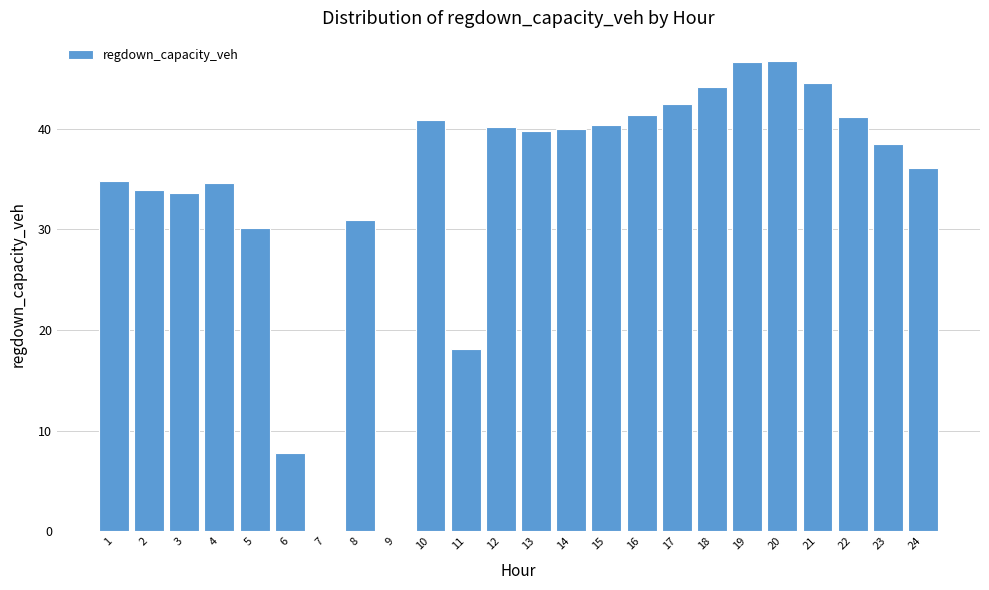

What is the change in value from 12 to 20?

+6.5